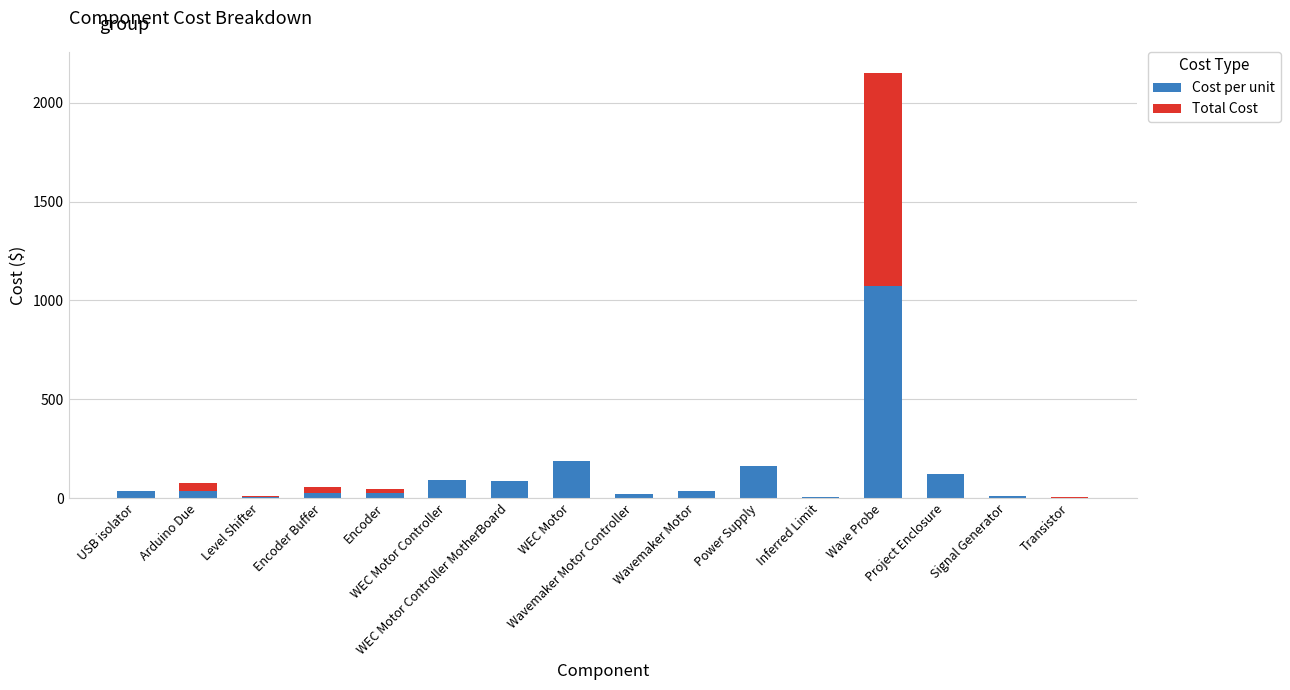

What is the sum of all Cost per unit values?

1926.9